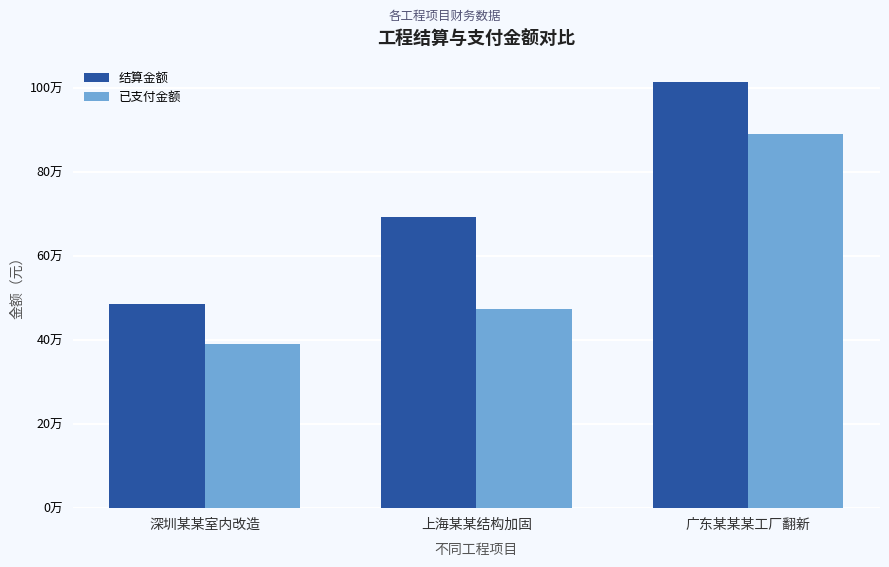

Are the bars grouped side by side (vs. stacked)?

Yes